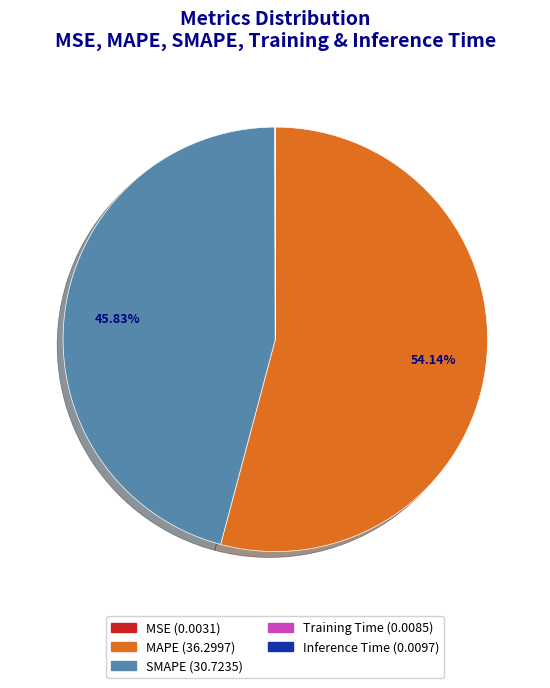

What is the largest slice in the pie chart?

MAPE